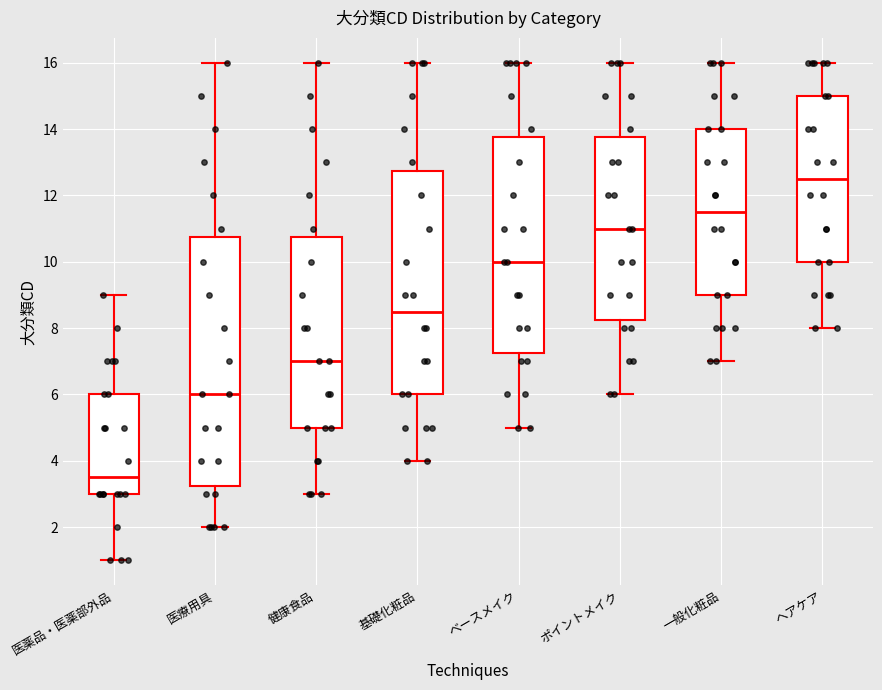

Comparing the boxes themselves (not the whiskers), which one is the tallest?

医療用具